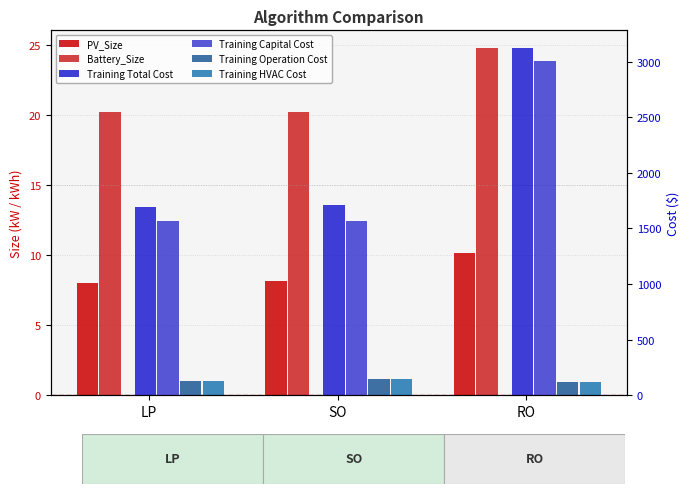

What value does the PV_Size series have at RO?

10.2